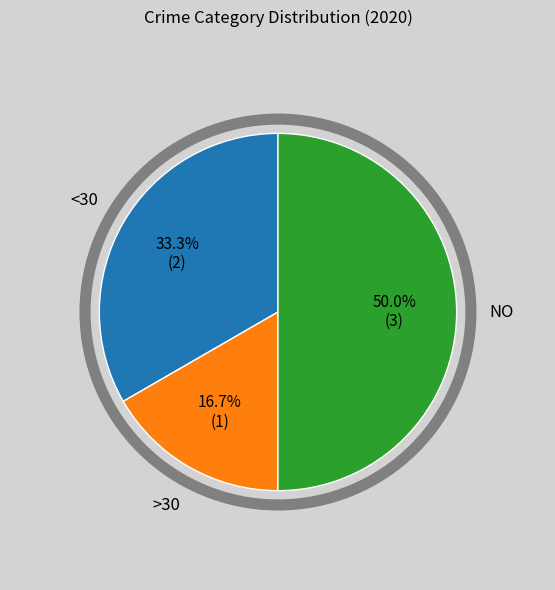

True or false: Aggravated Battery accounts for 25% of the total.

False